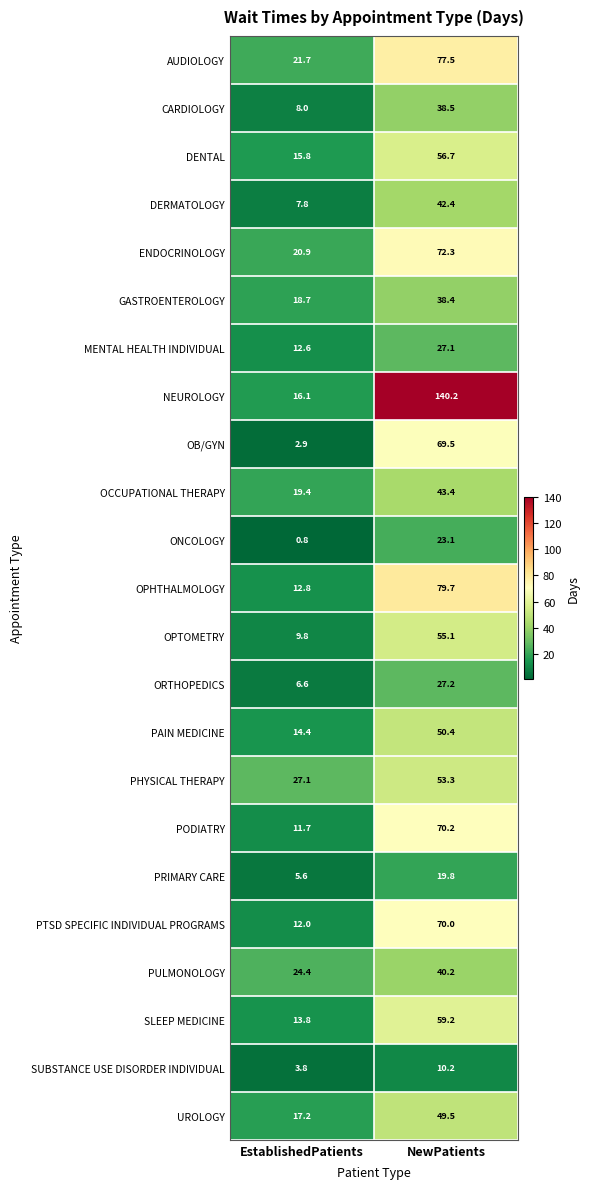

List the labels in order of DENTAL value, smallest first.

EstablishedPatients, NewPatients